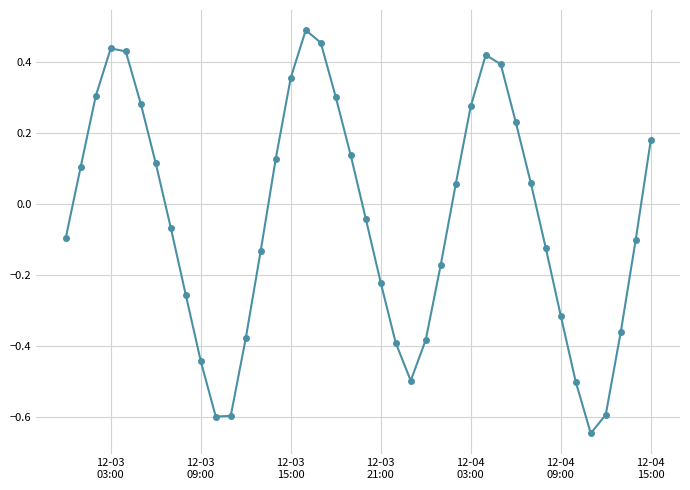

What is the difference between the second highest and minimum values?

1.1